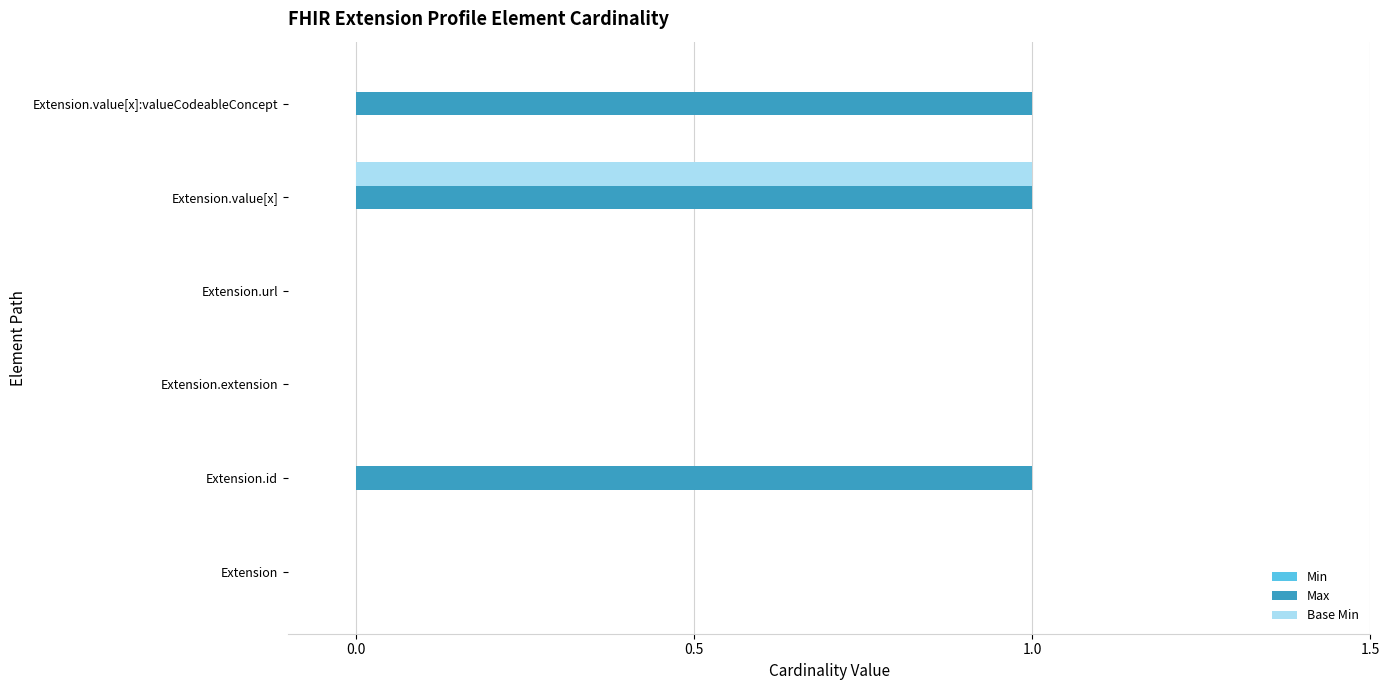

The Base Min series shows 2 at Extension.value[x]. True or false?

False